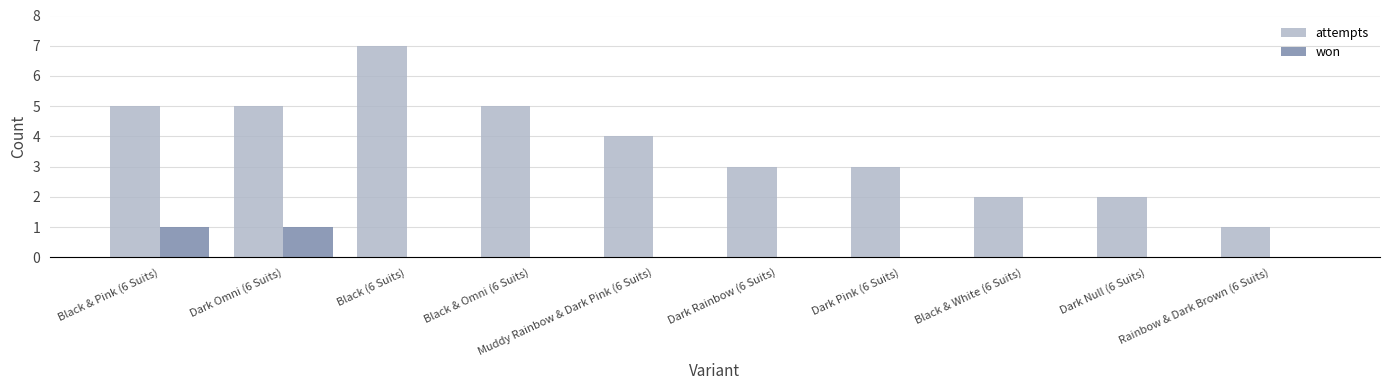

What is the maximum value shown in the chart?

7